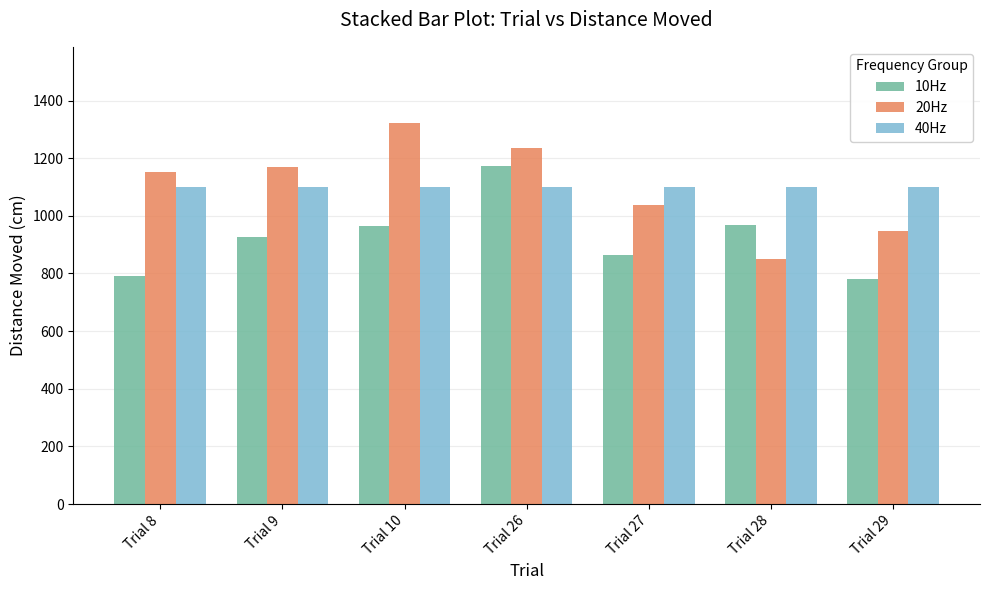

Count the number of data series in this chart.

3